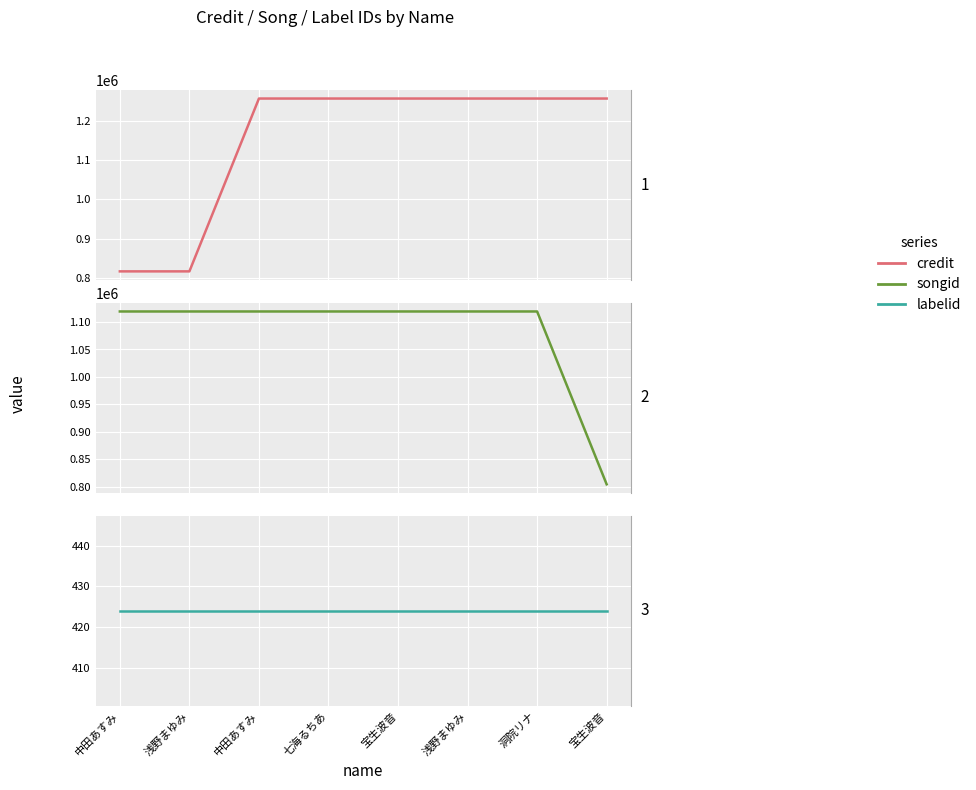

Which category has the highest value across all series?

宝生波音